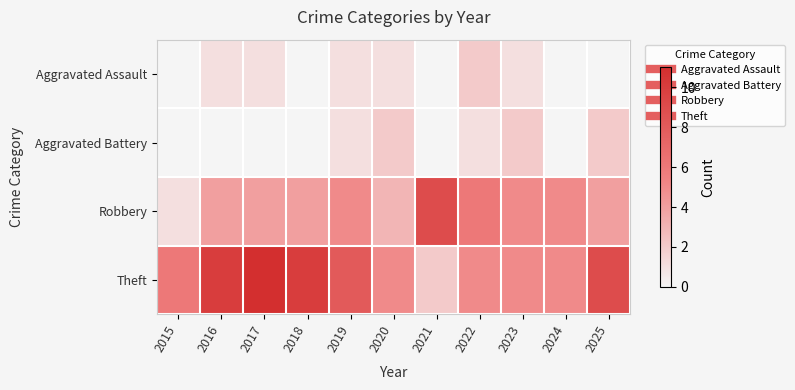

Which category has the highest value across all series?

2017